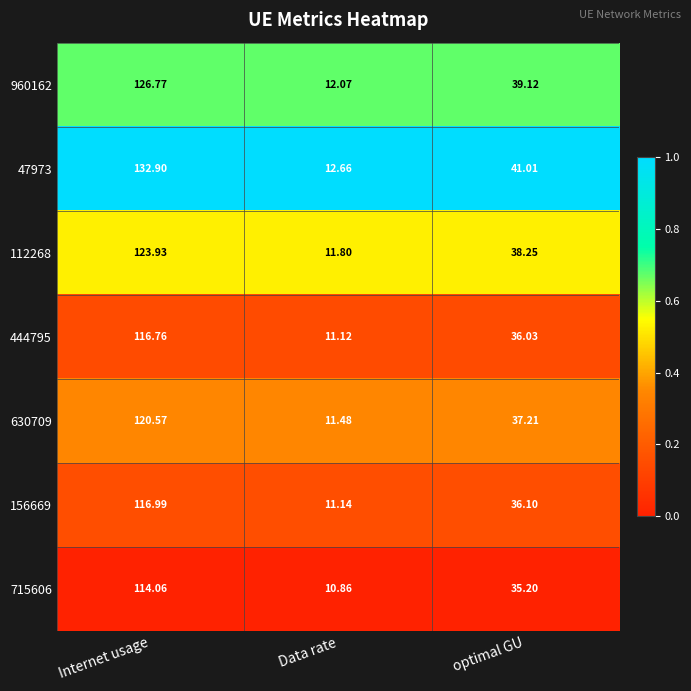

What is the greatest value displayed?

132.9